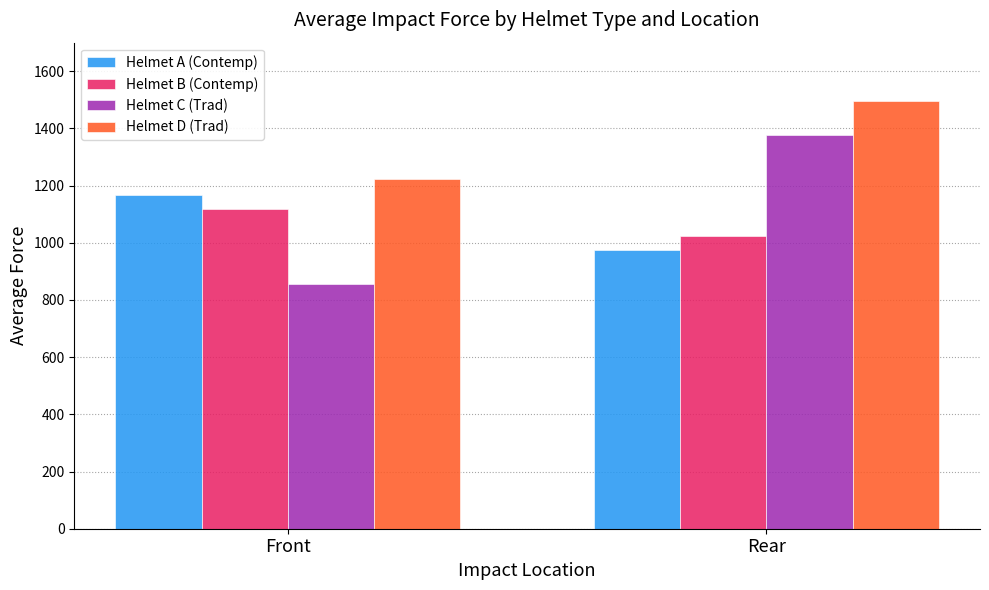

At how many categories does at least one series exceed 1027?

2